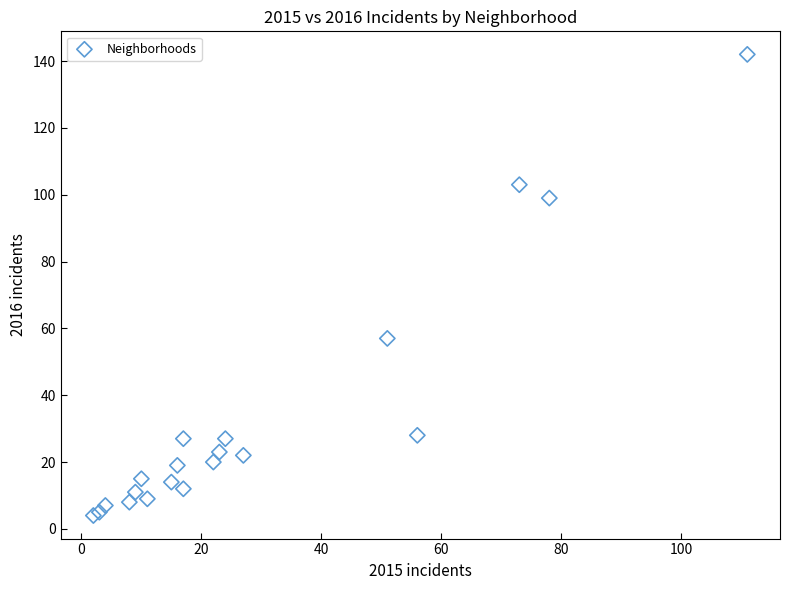

What Y value in the scatter plot is closest to 73?

57